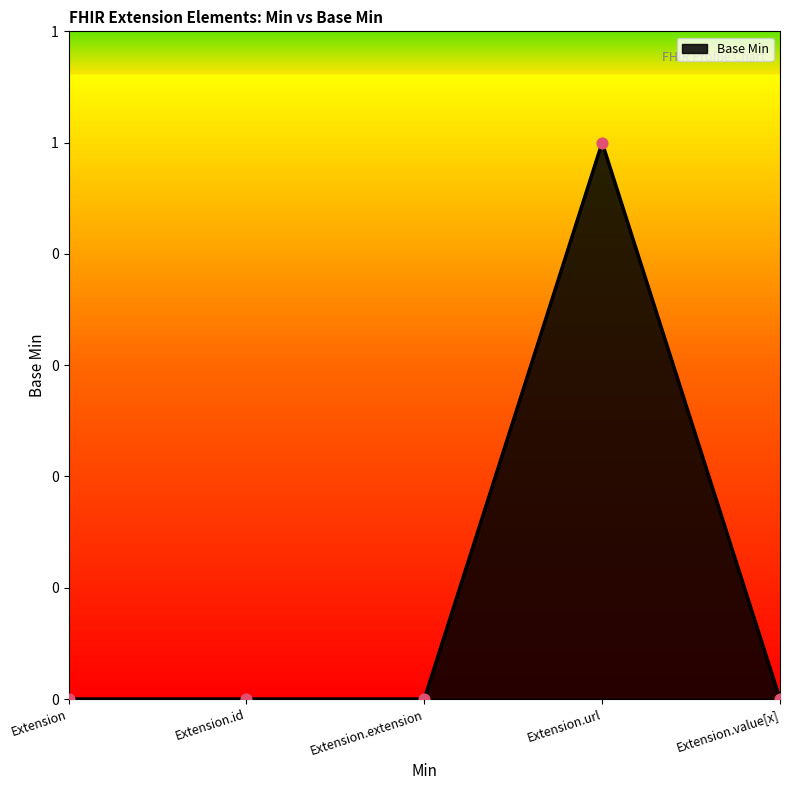

What is the change in value from Extension.url to Extension.value[x]?

-1